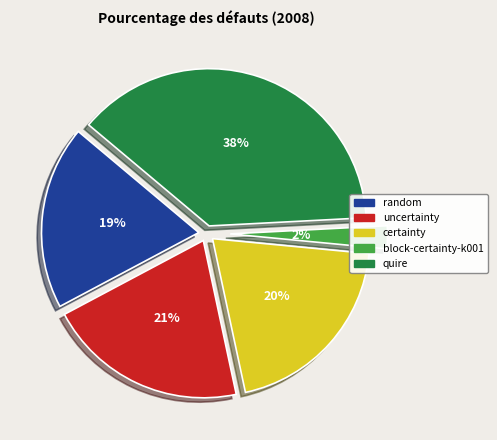

The certainty slice represents 9% of the pie. True or false?

False